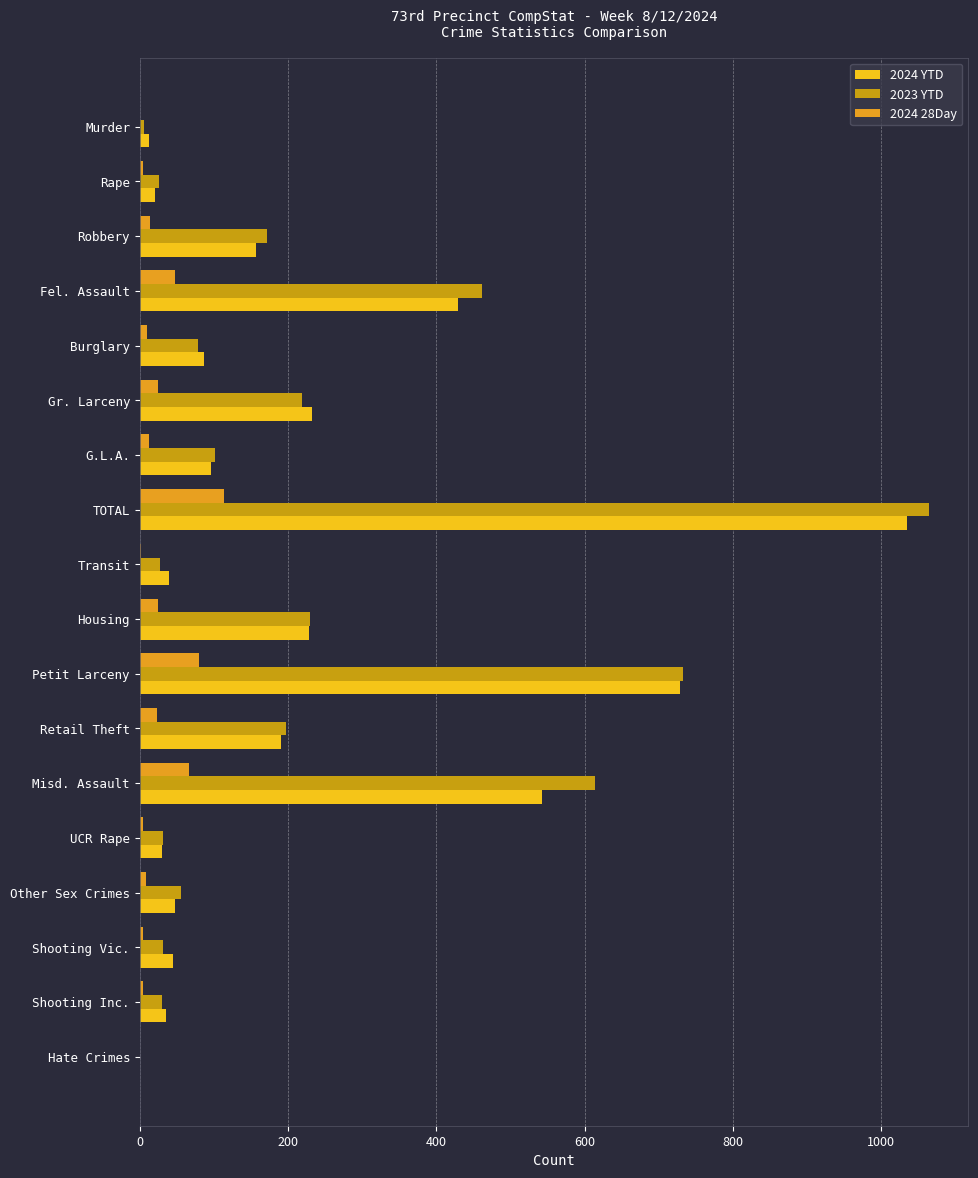

How many categories are shown in the chart?

18